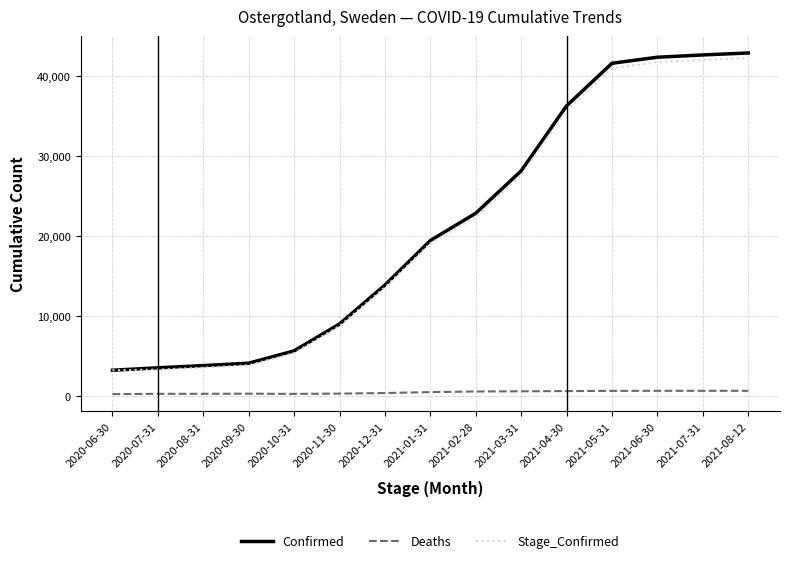

What is the sum of all Confirmed values?

319418